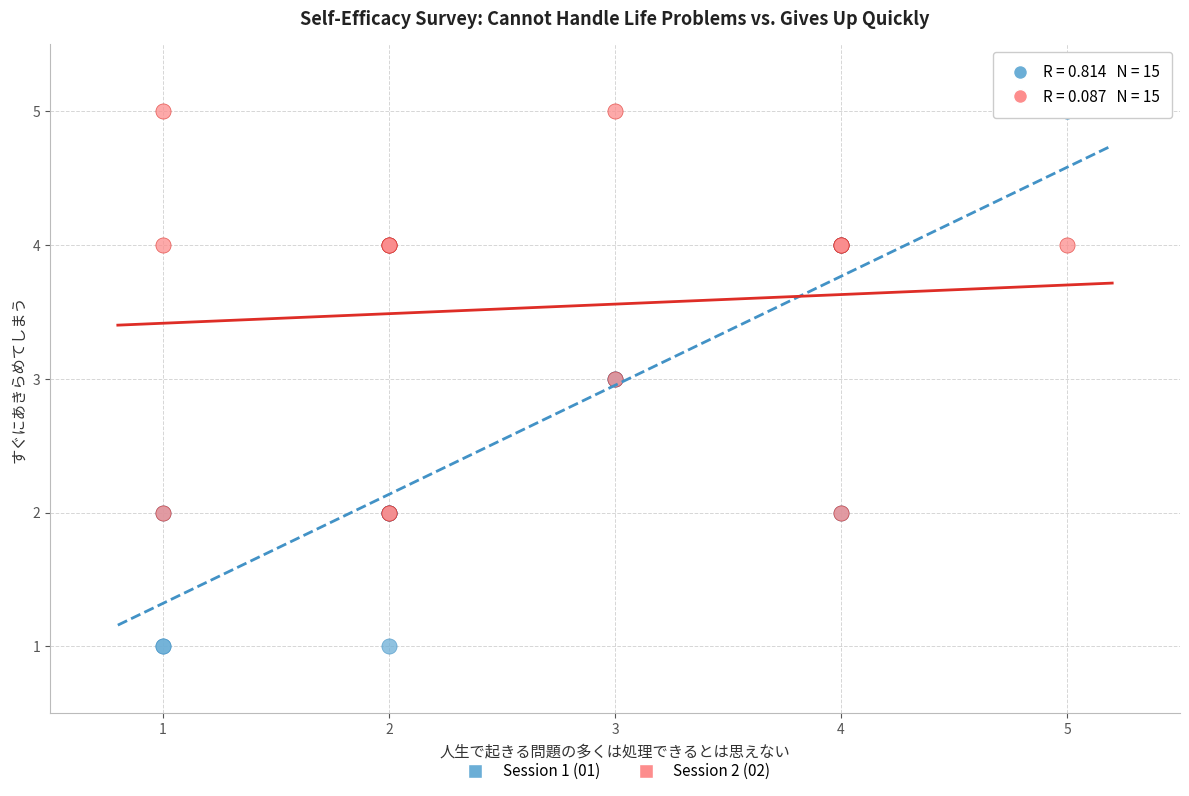

Which series reaches the minimum Y coordinate?

Session 1 (01)